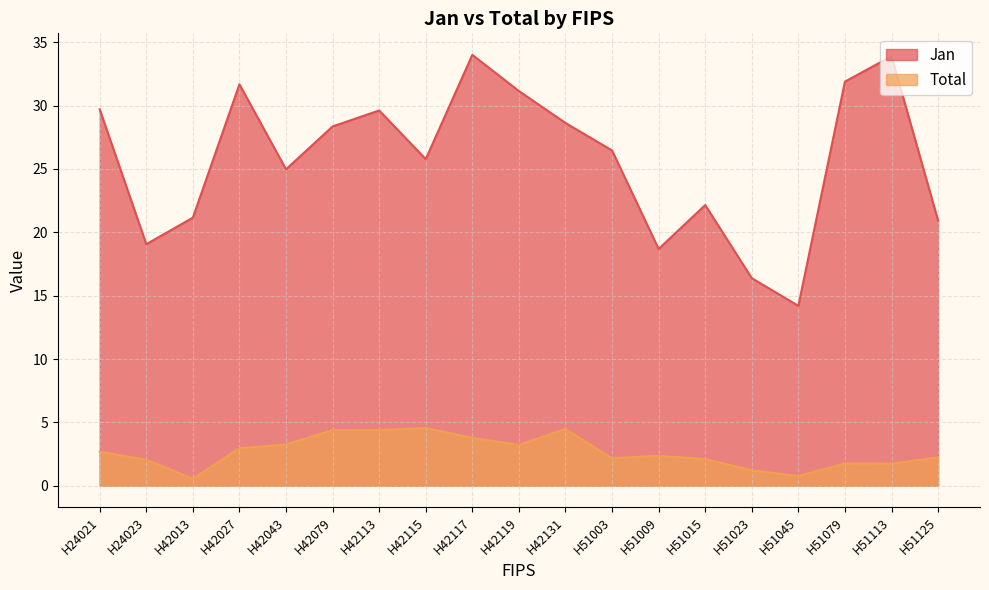

At which category does Total reach its first local valley?

H42013